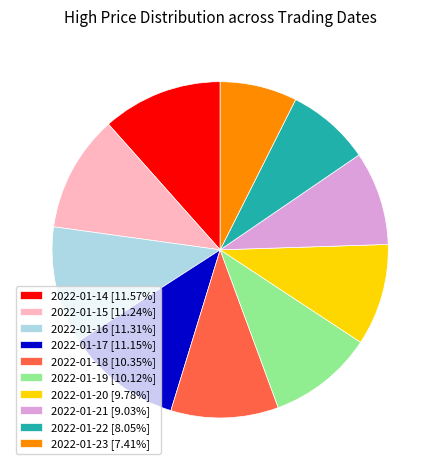

How many slices are in this pie chart?

10